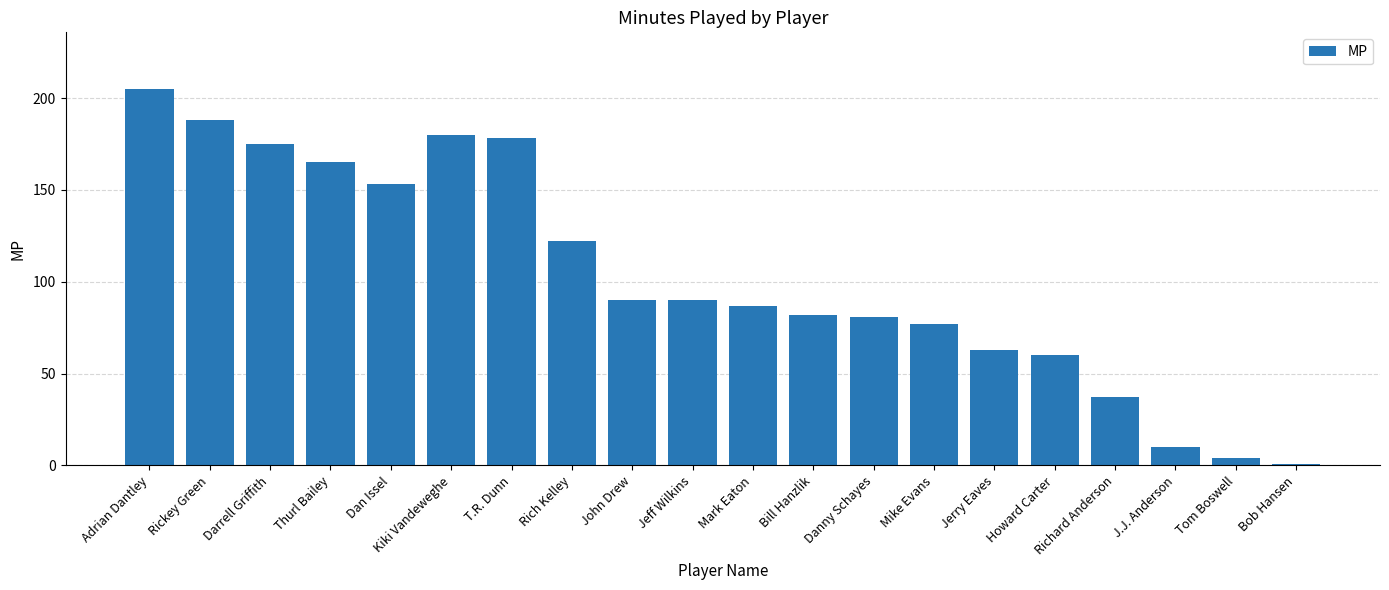

What is the average value?

102